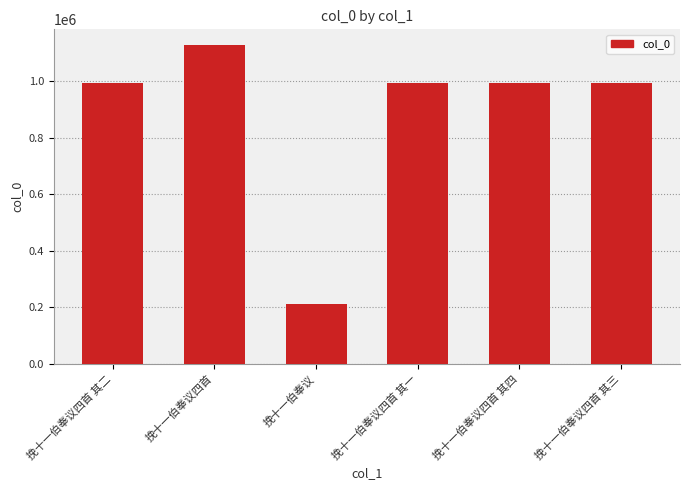

Approximately how many times larger is the value at 挽十一伯奉议四首 compared to 挽十一伯奉议四首 其二?

1.1